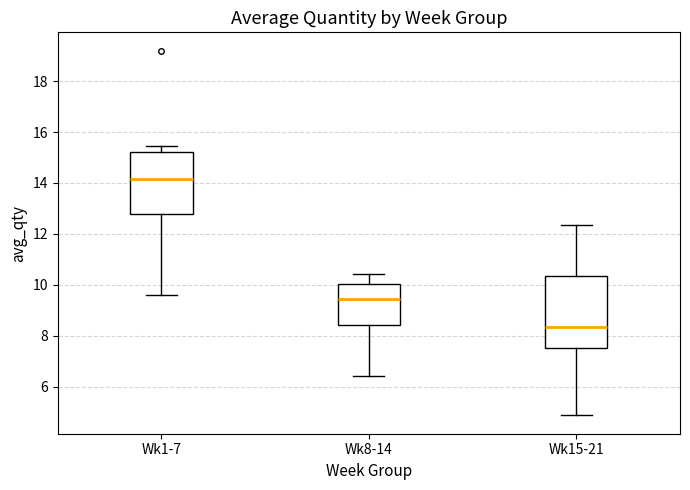

Reading left to right, read every box against the y-axis: the position of its median line, the range the box covers, and the ends of its whiskers. The values are not printed on the chart, so give them approximately, as read against the axis.

Wk1-7: median 14.2, box 12.8 to 15.2, whiskers 9.6 to 15.4
Wk8-14: median 9.4, box 8.4 to 10.0, whiskers 6.4 to 10.4
Wk15-21: median 8.4, box 7.6 to 10.4, whiskers 4.8 to 12.4